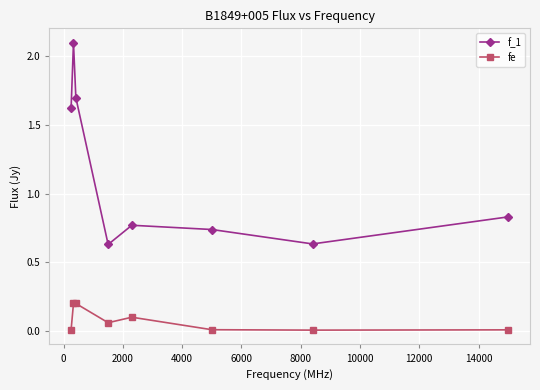

Which series has the widest spread of values?

f_1